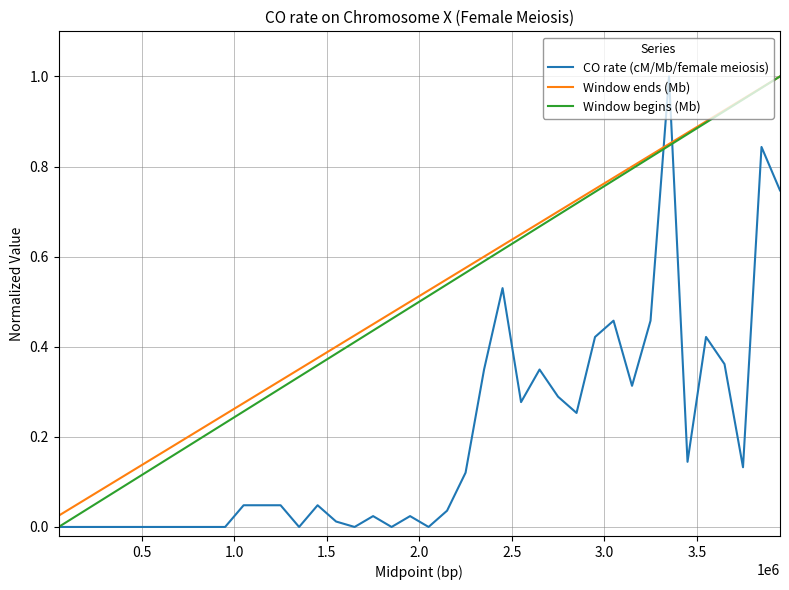

List the series in order of their peak value, highest first.

CO rate (cM/Mb/female meiosis), Window ends (Mb), Window begins (Mb)